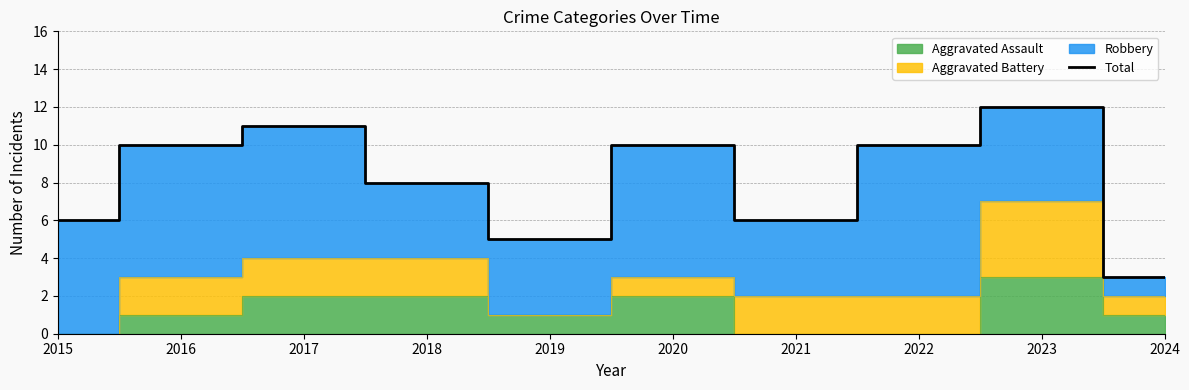

True or false: the data has more than 2 interior local peaks.

True